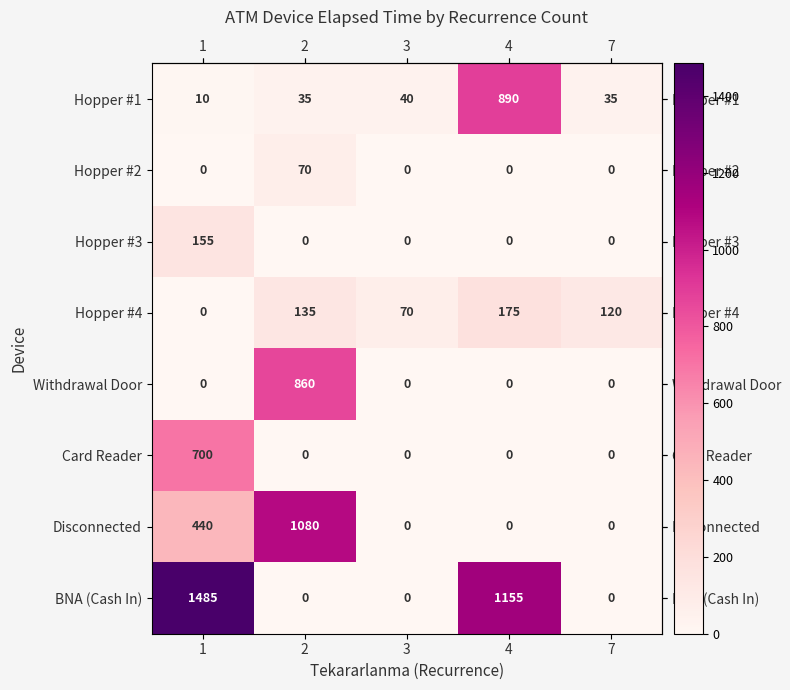

How many data points in Disconnected are above 0?

2